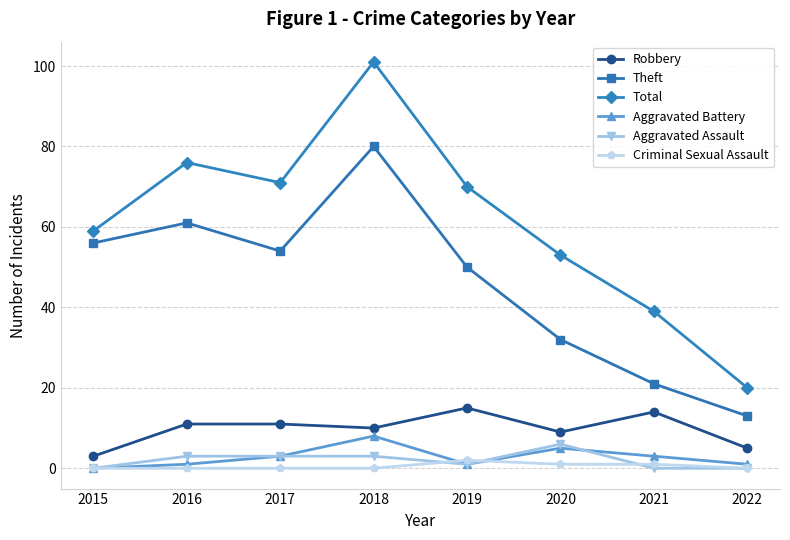

Reading left to right, extract all data points from this chart.

Robbery: 2015=3	2016=11	2017=11	2018=10	2019=15	2020=9	2021=14	2022=5
Theft: 2015=56	2016=61	2017=54	2018=80	2019=50	2020=32	2021=21	2022=13
Total: 2015=59	2016=76	2017=71	2018=101	2019=70	2020=53	2021=39	2022=20
Aggravated Battery: 2015=0	2016=1	2017=3	2018=8	2019=1	2020=5	2021=3	2022=1
Aggravated Assault: 2015=0	2016=3	2017=3	2018=3	2019=1	2020=6	2021=0	2022=0
Criminal Sexual Assault: 2015=0	2016=0	2017=0	2018=0	2019=2	2020=1	2021=1	2022=0